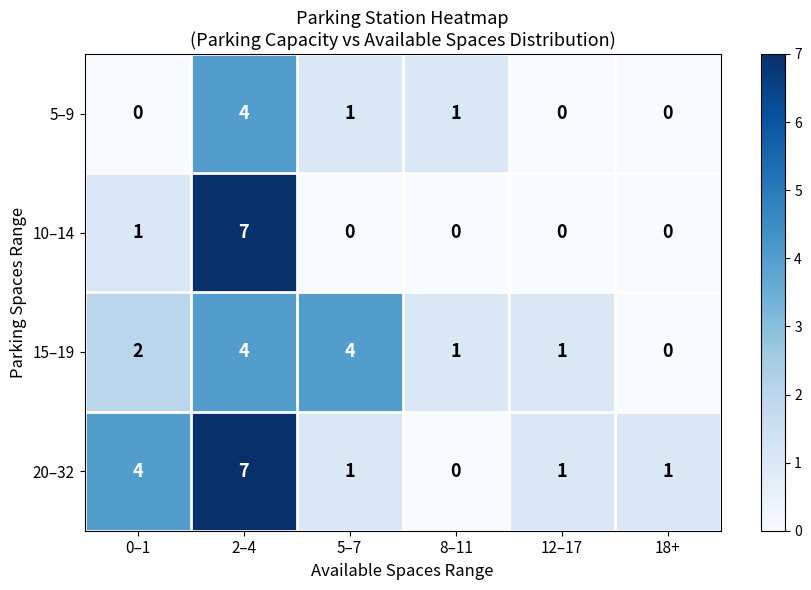

Reading right to left, extract all data points from this chart.

5–9: 18+=0	12–17=0	8–11=1	5–7=1	2–4=4	0–1=0
10–14: 18+=0	12–17=0	8–11=0	5–7=0	2–4=7	0–1=1
15–19: 18+=0	12–17=1	8–11=1	5–7=4	2–4=4	0–1=2
20–32: 18+=1	12–17=1	8–11=0	5–7=1	2–4=7	0–1=4